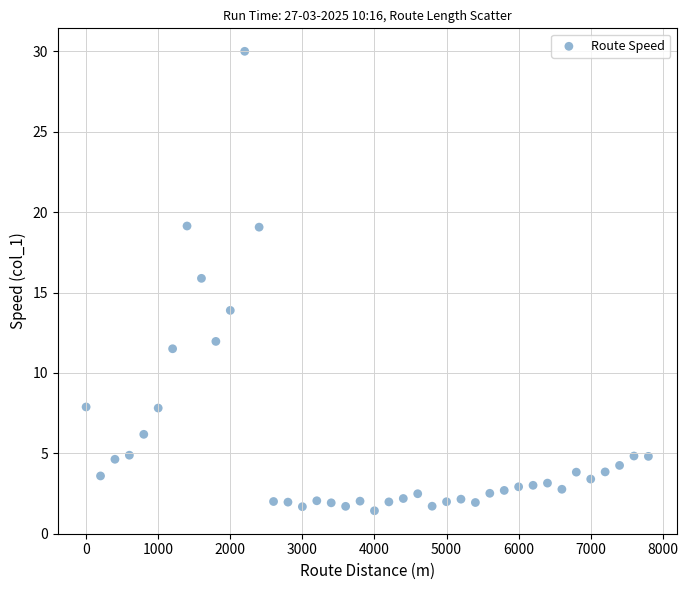

What is the range of X values (max minus min)?

7800.0